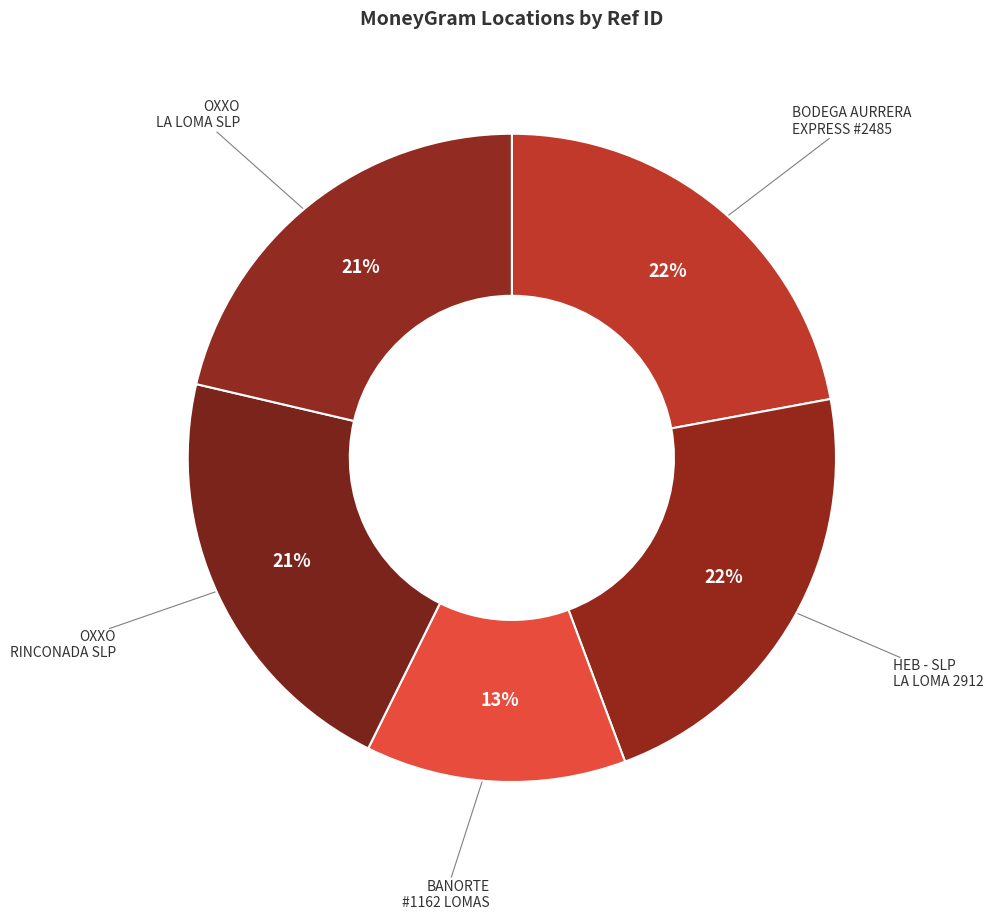

Count the number of slices in the pie.

5